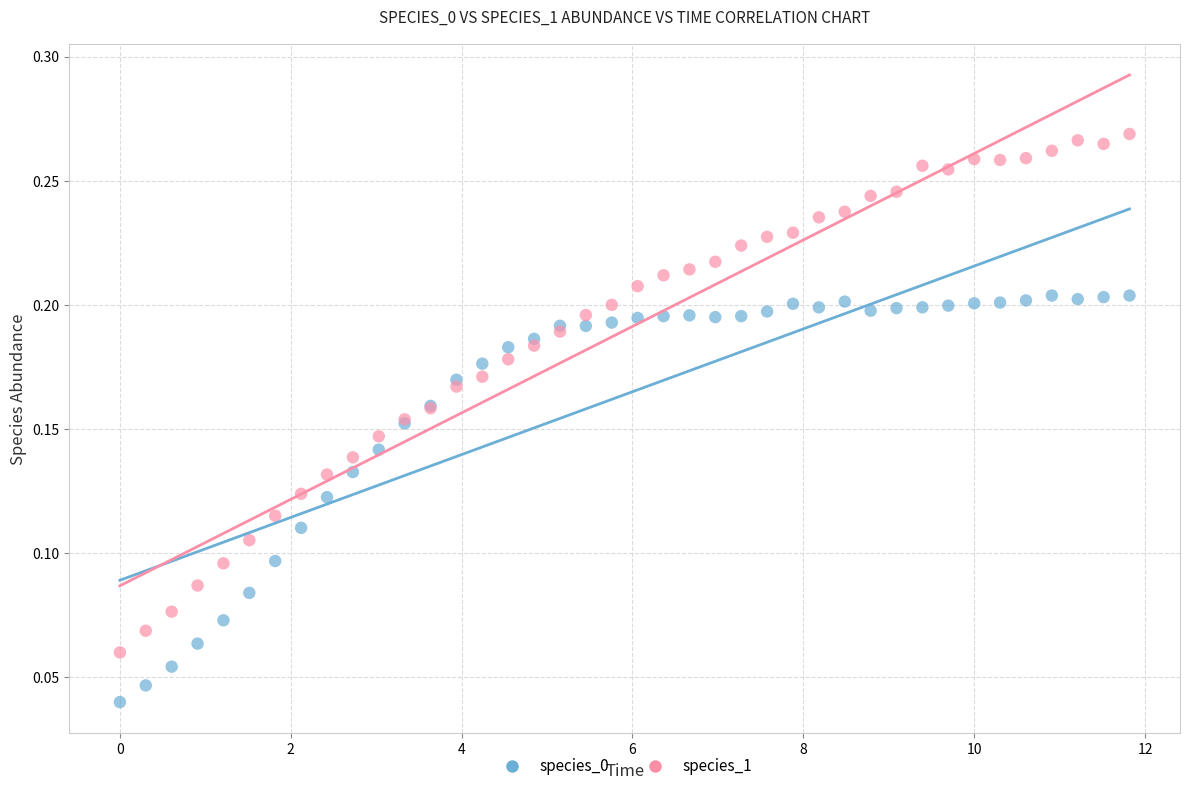

Which series reaches the maximum Y coordinate?

species_1